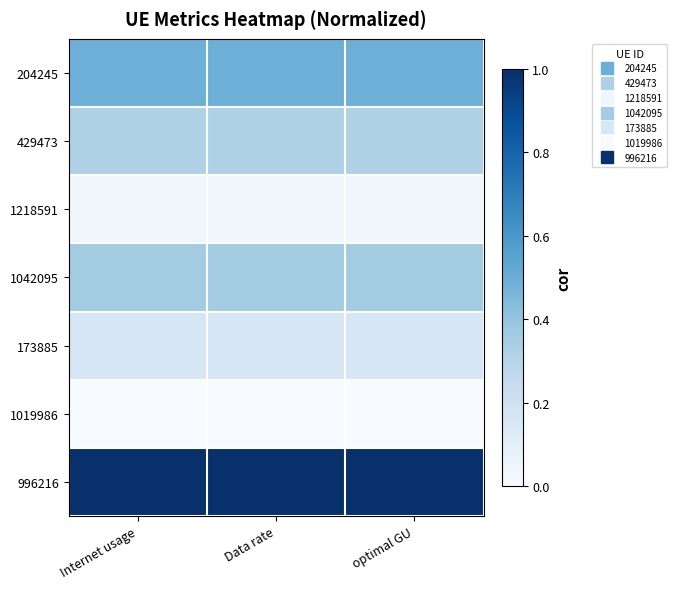

Which series changed the most between Data rate and optimal GU?

429473